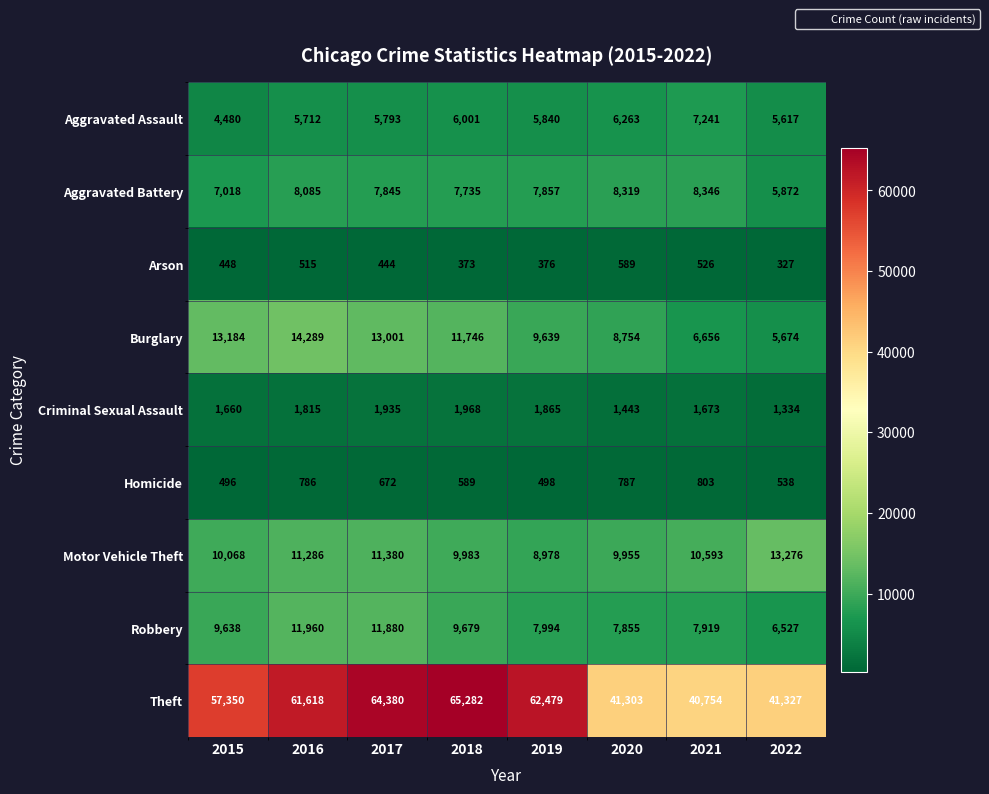

Count the number of categories in the chart.

8